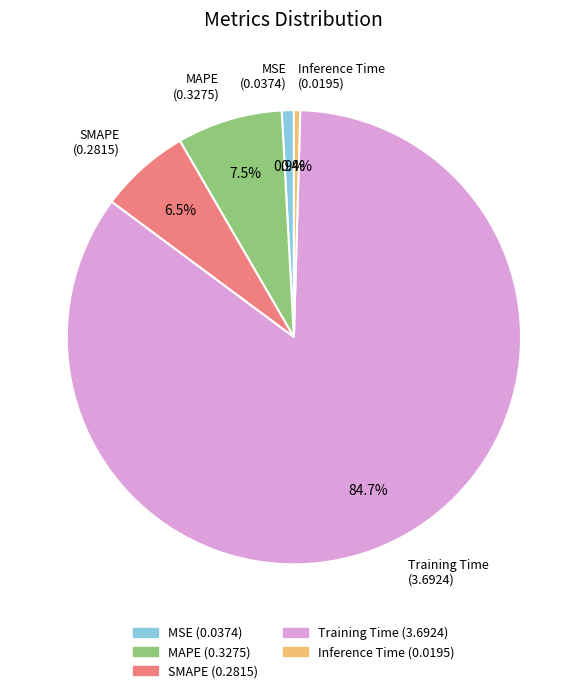

What percentage is NOT represented by Inference Time?

99.6%